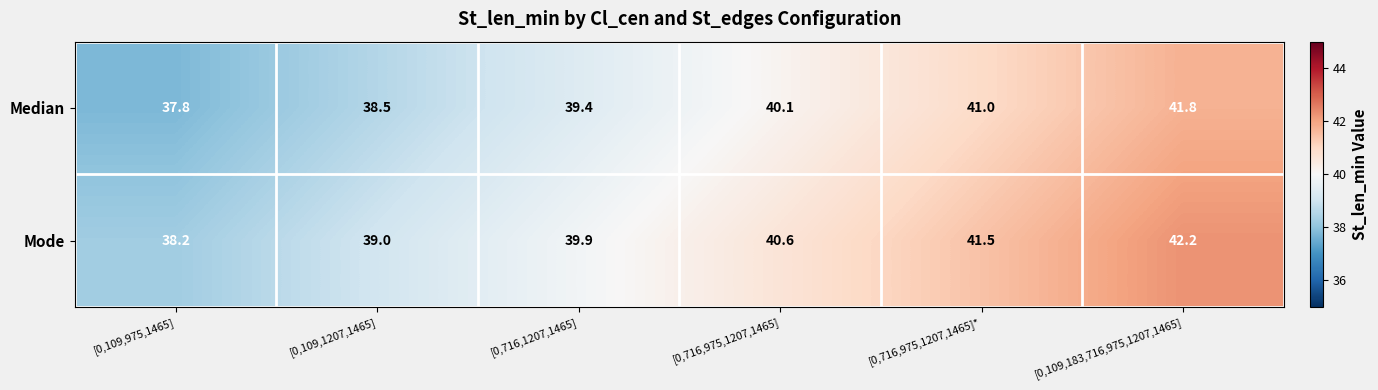

What is the sum of the Mode values at [0,716,975,1207,1465]* and [0,716,975,1207,1465]?

82.1